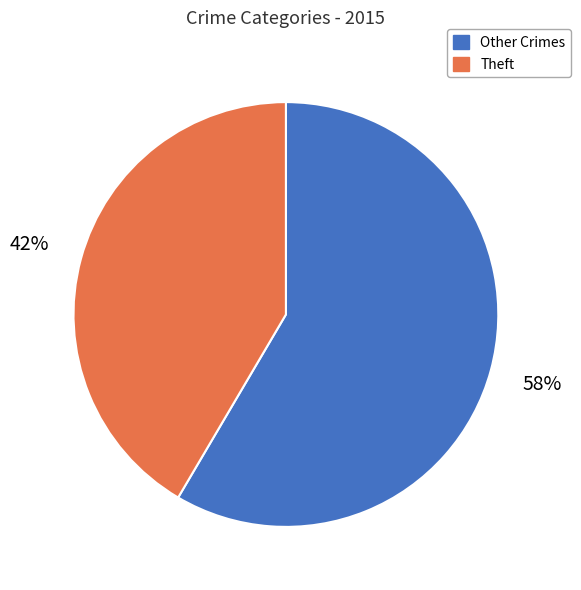

How many segments does this pie chart have?

2